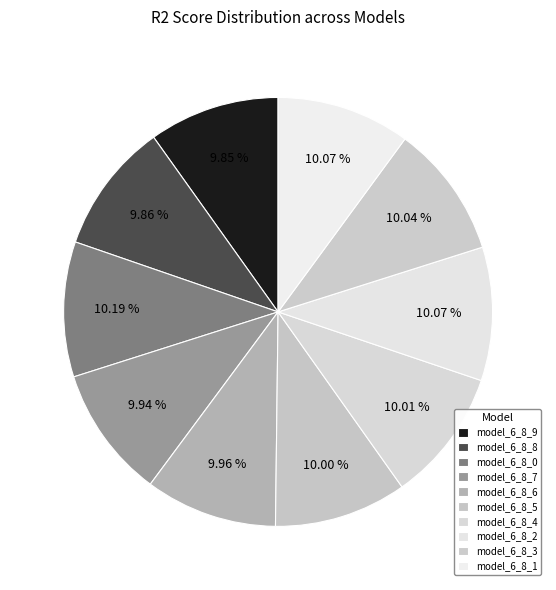

Count the number of slices in the pie.

10